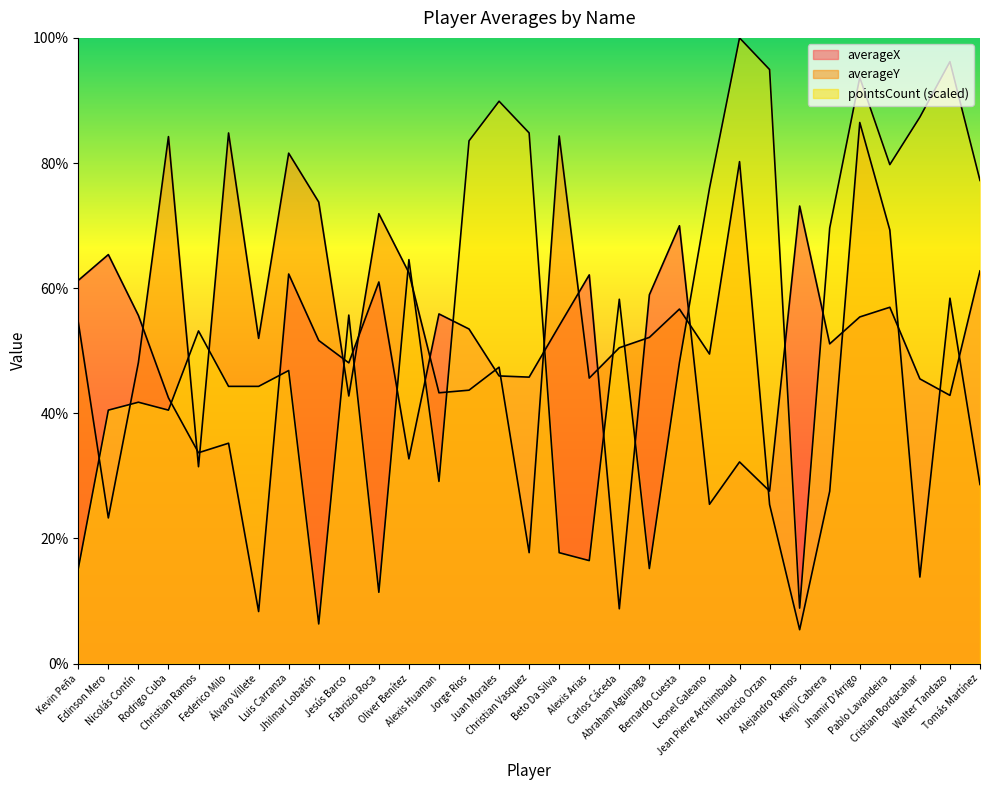

Which category has the highest value in the averageY series?

Jhamir D'Arrigo